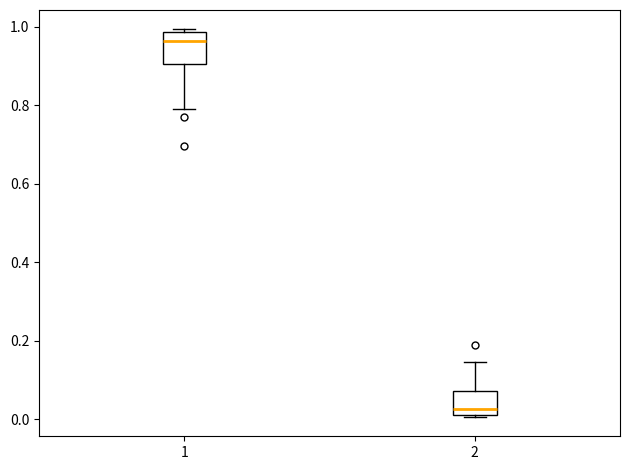

Which box has the highest median line?

1